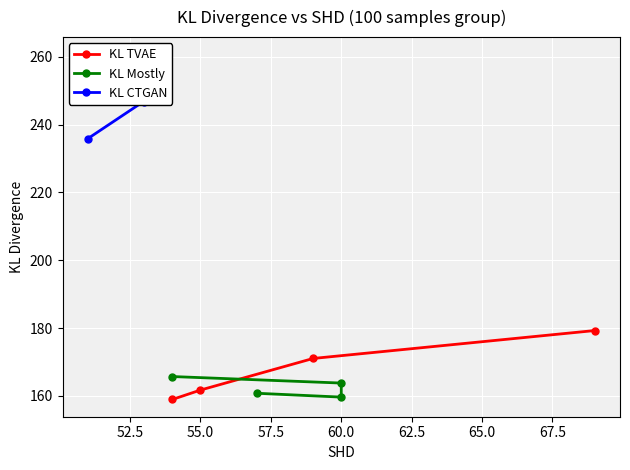

At how many categories does at least one series exceed 242?

3